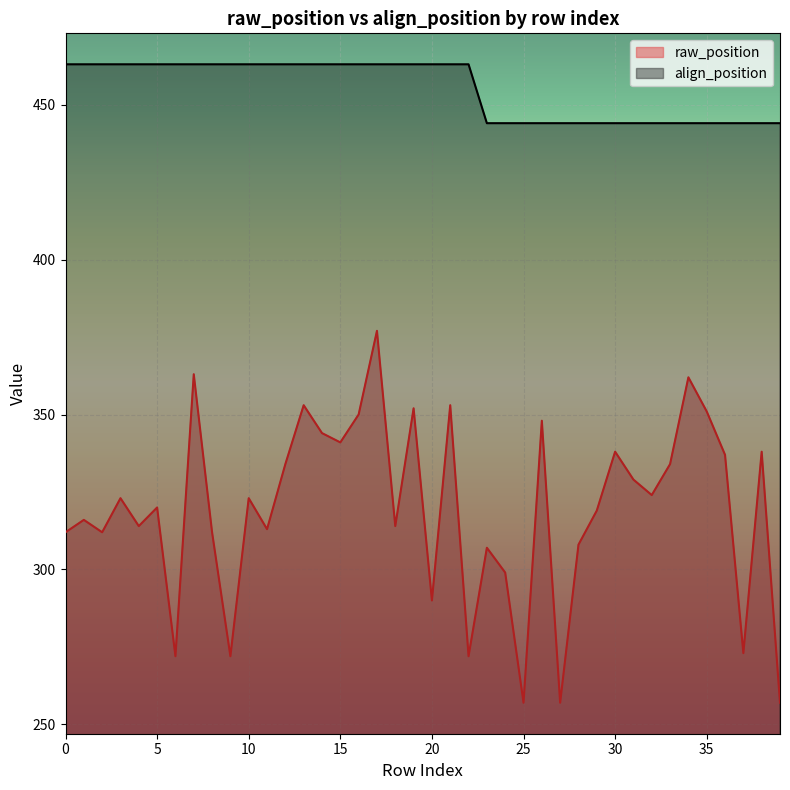

The align_position series shows 444 at 30. True or false?

True